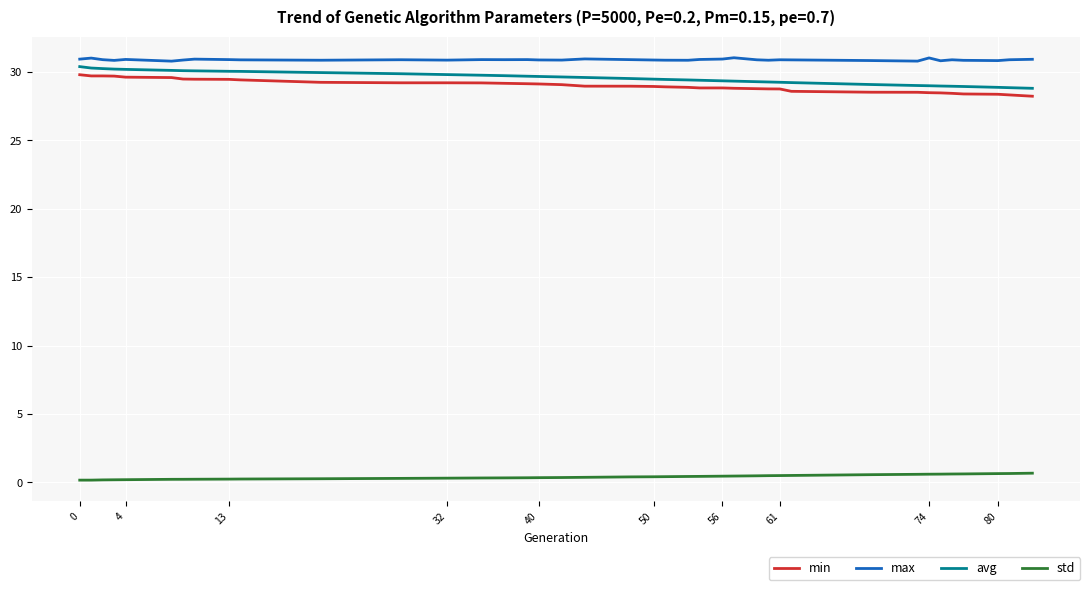

What is the difference between the second highest and second lowest values in the min series?

1.4